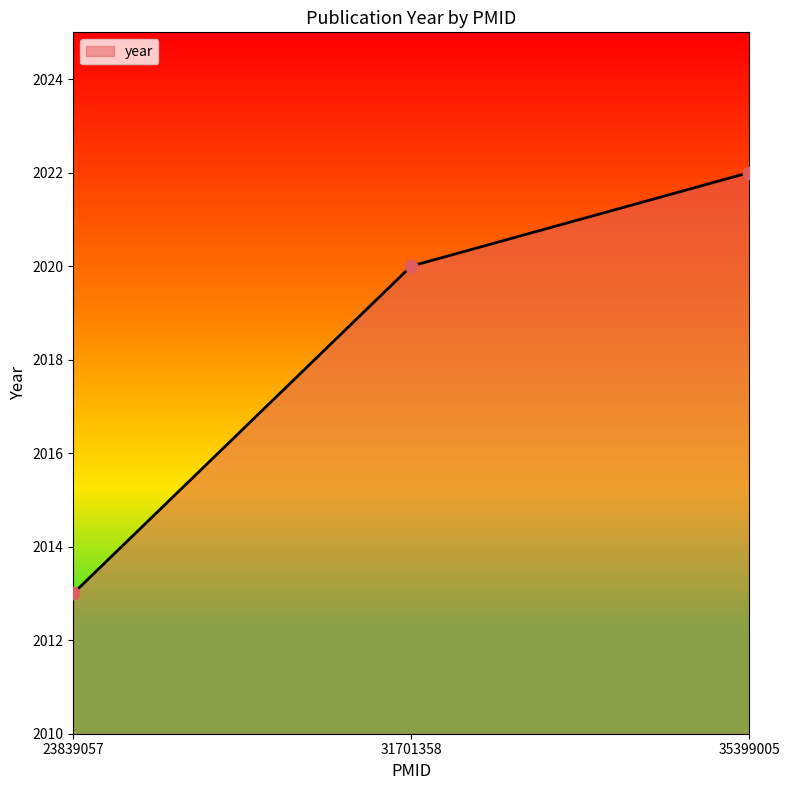

What is the change in value from 23839057 to 31701358?

+7